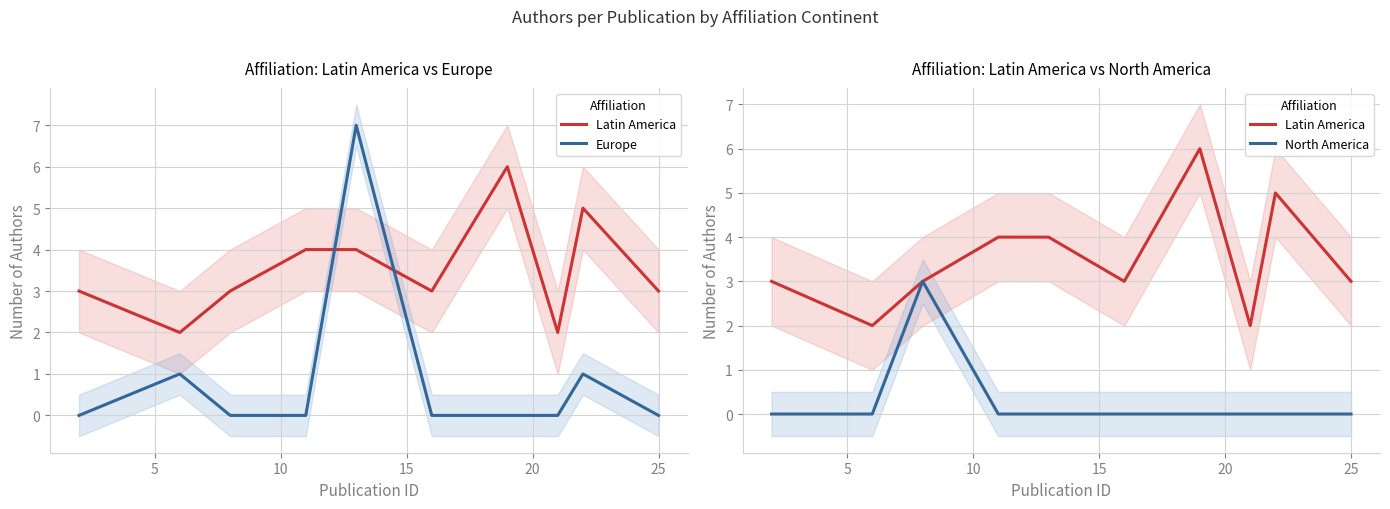

The value of North America at 15 is 0. True or false?

True